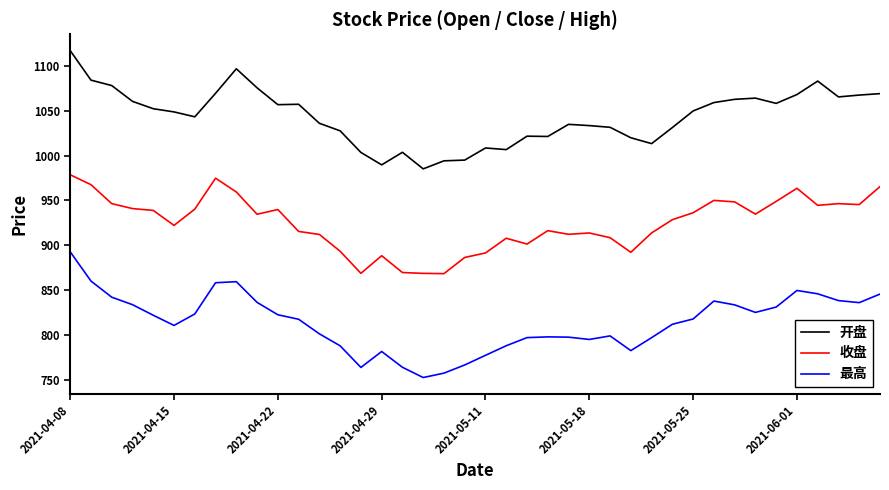

Rank the series by their maximum value, from lowest to highest.

最高, 收盘, 开盘